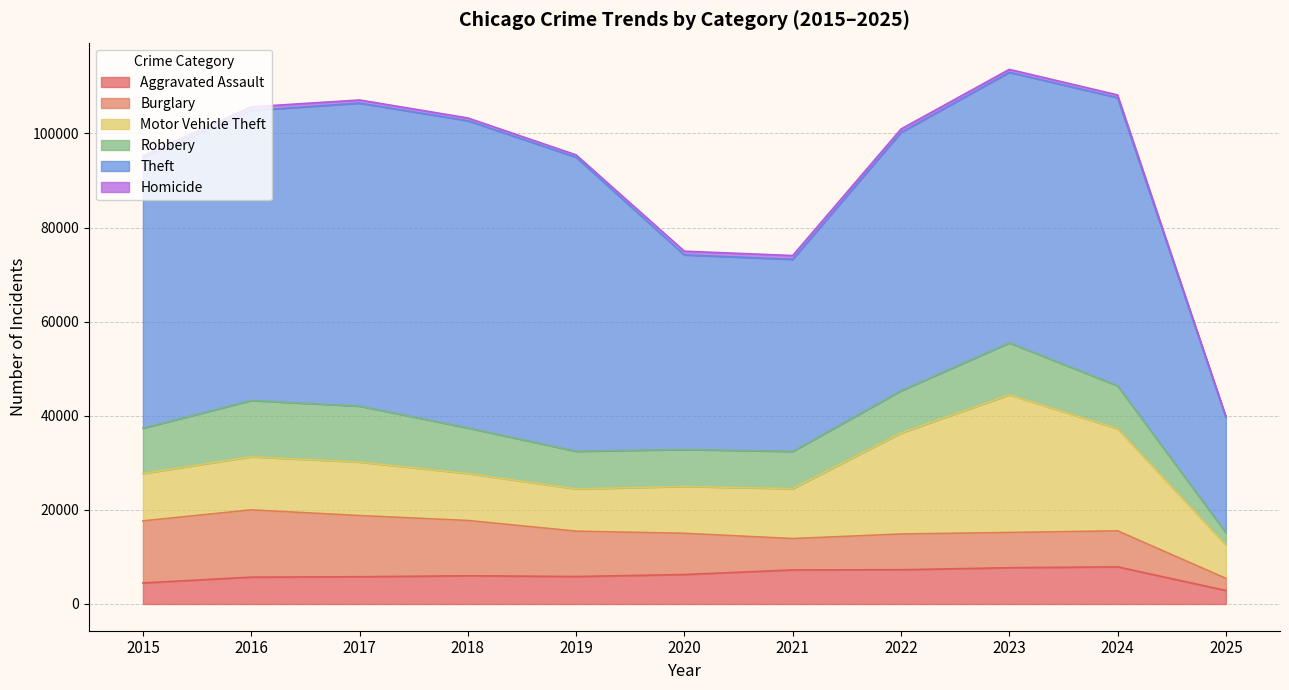

Is the value of Homicide at 2019 greater than the value of Motor Vehicle Theft at 2020?

No